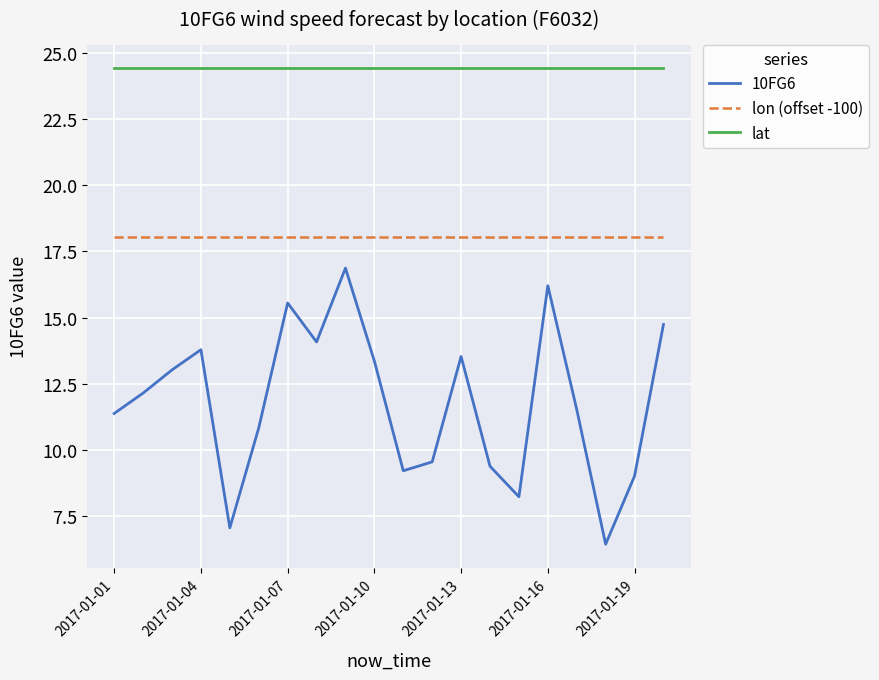

Which series has the largest total across all categories?

lat